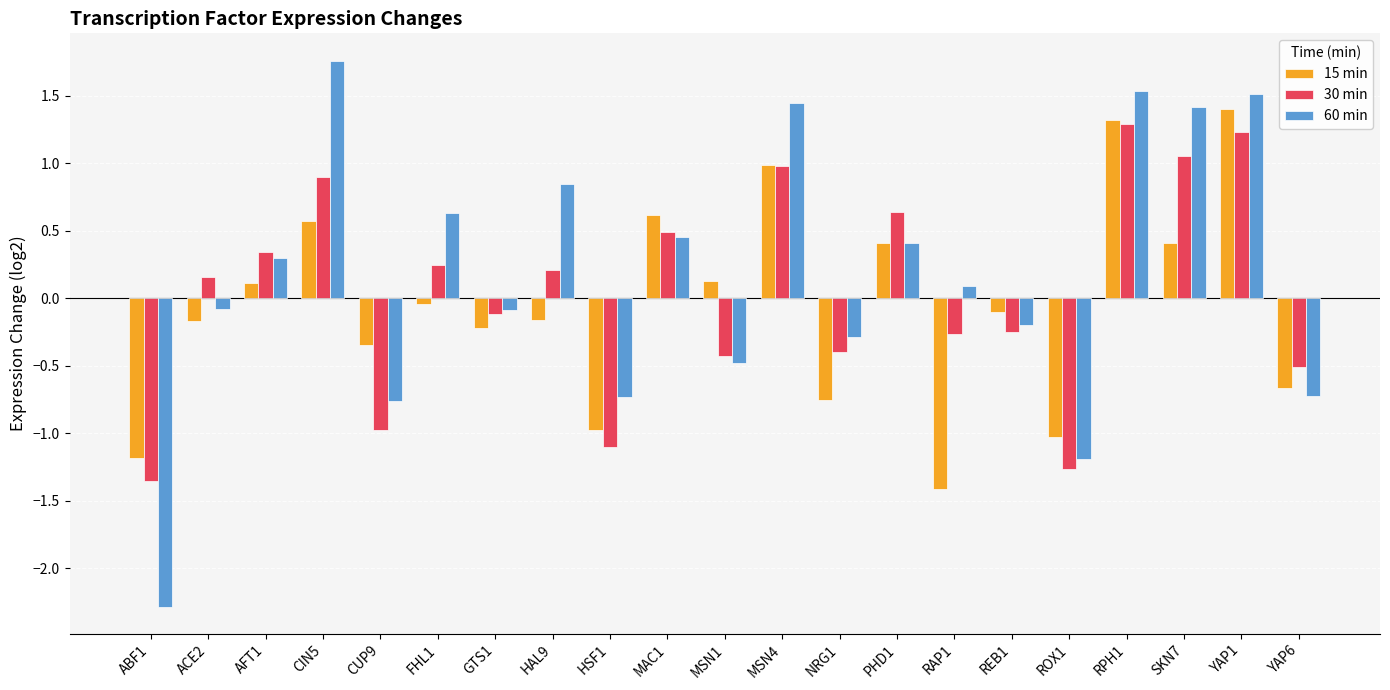

The 15 min series shows 2.0 at YAP1. True or false?

False